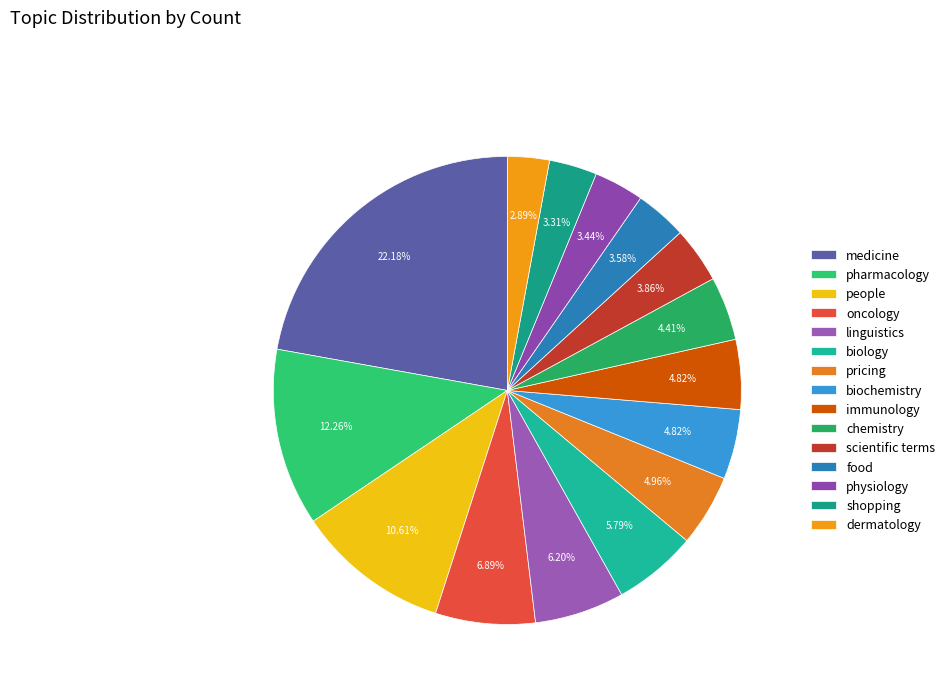

What percentage is the pharmacology slice, to the nearest percent?

12%